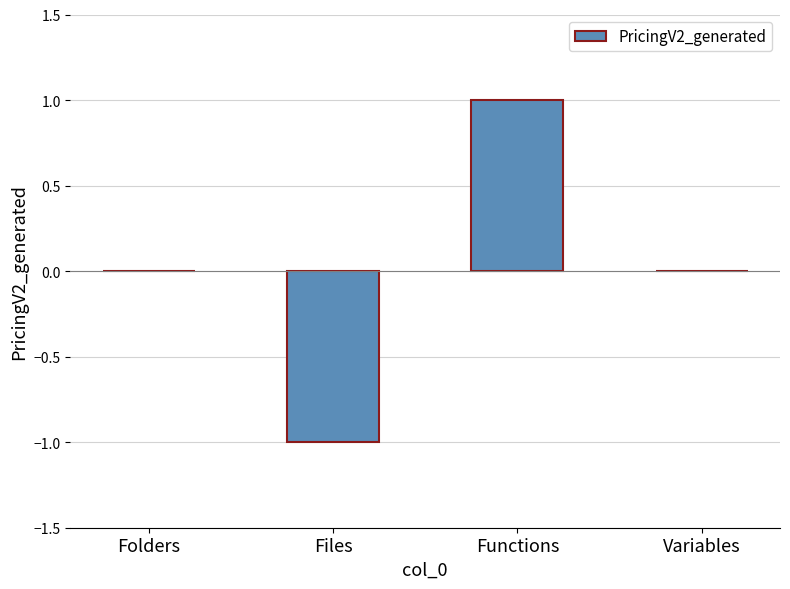

At which category does the chart reach its peak across all series?

Functions